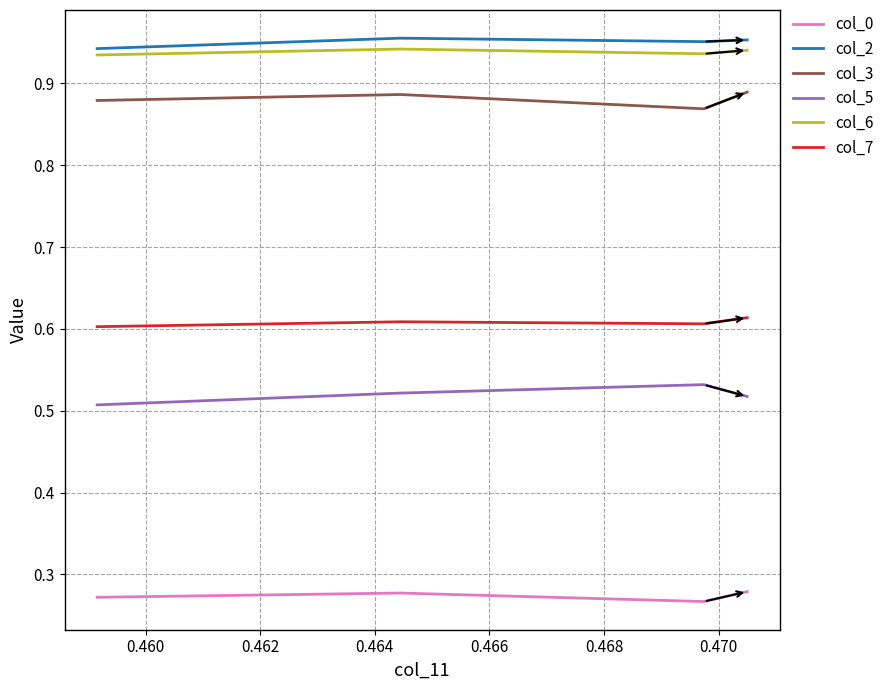

True or false: col_5 and col_7 intersect in this chart.

False